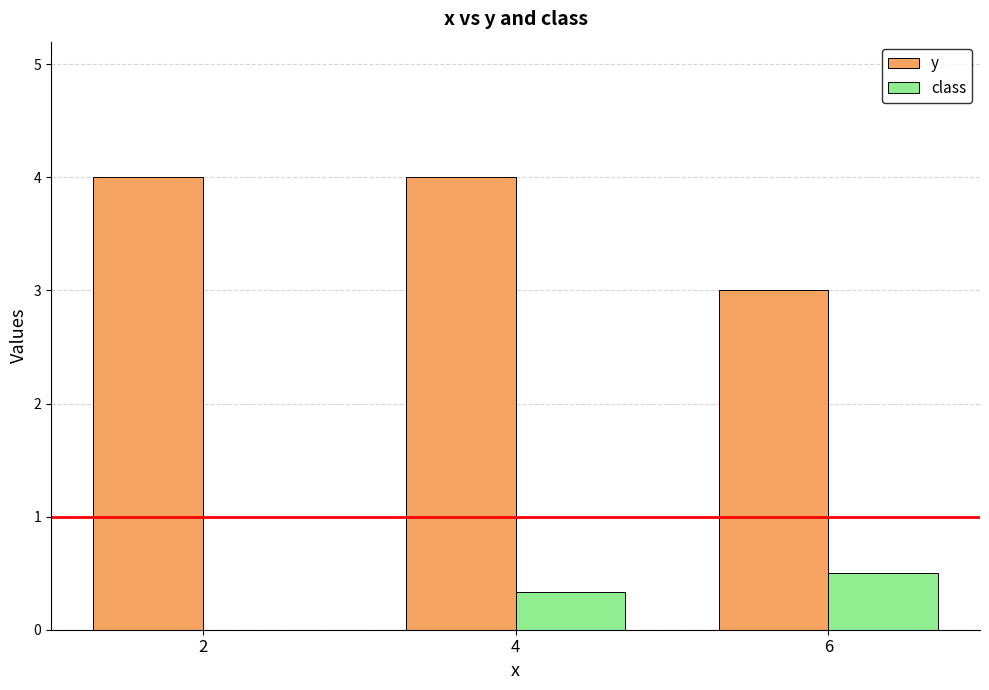

What is the sum of all y values?

11.0